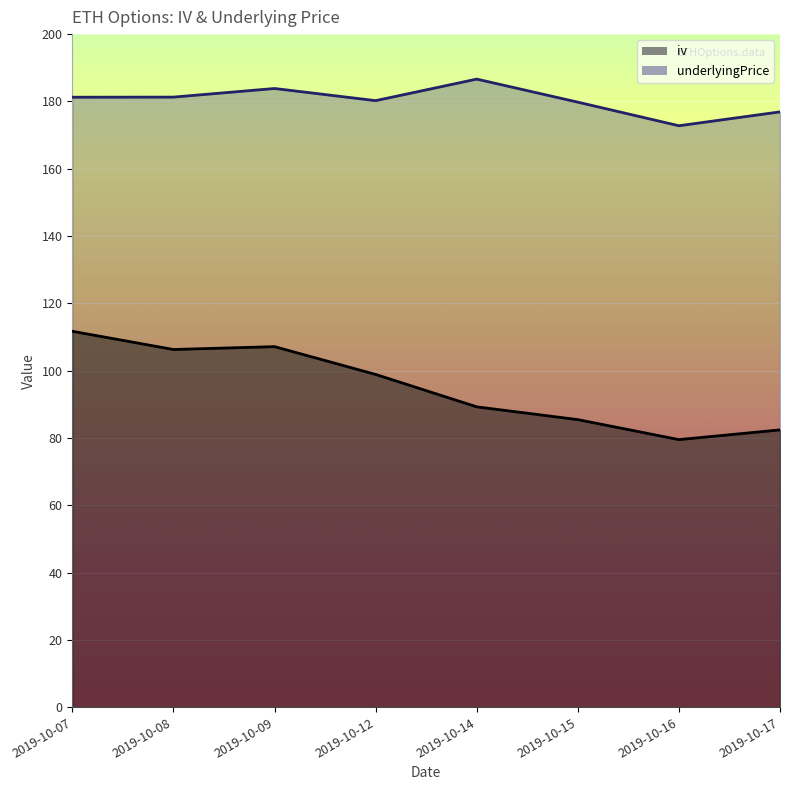

True or false: iv has a value of 33.5 at 2019-10-07.

False